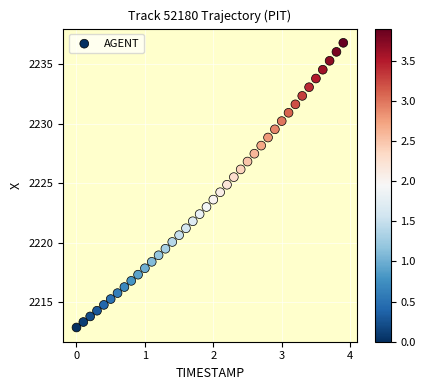

What is the range of X values (max minus min)?

3.9